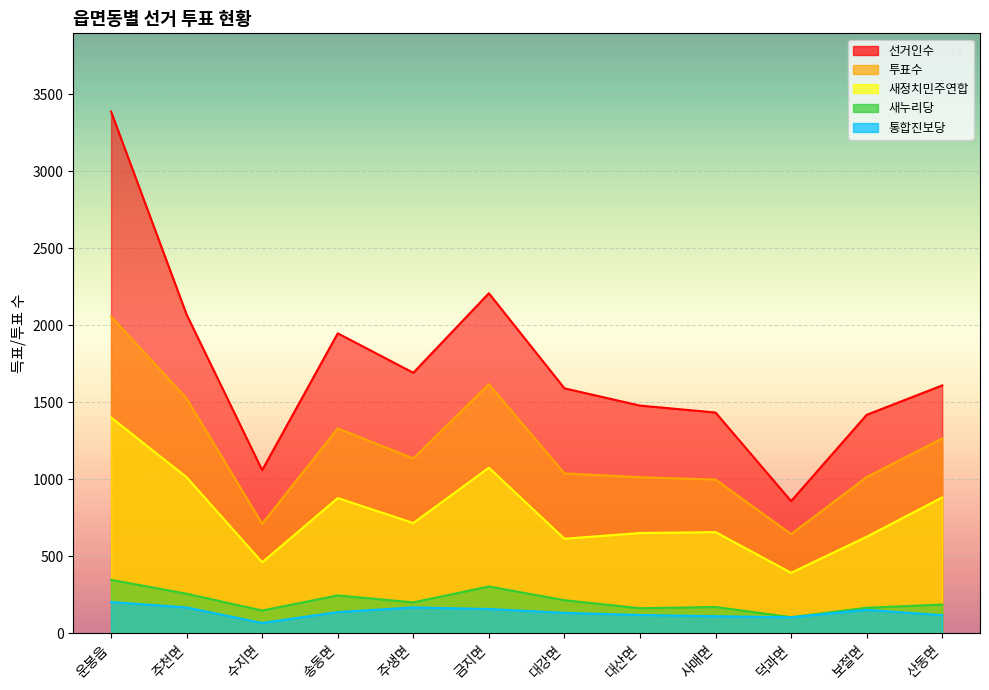

How many interior local peaks does the 투표수 series have?

2